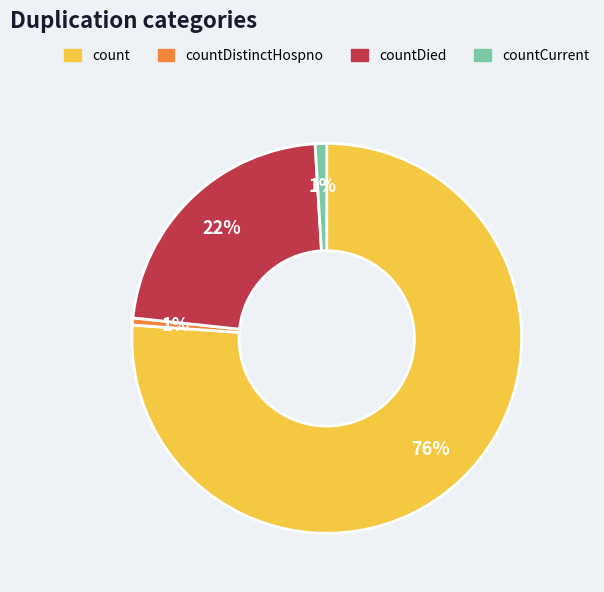

To the nearest percent, what is the average slice percentage?

25%